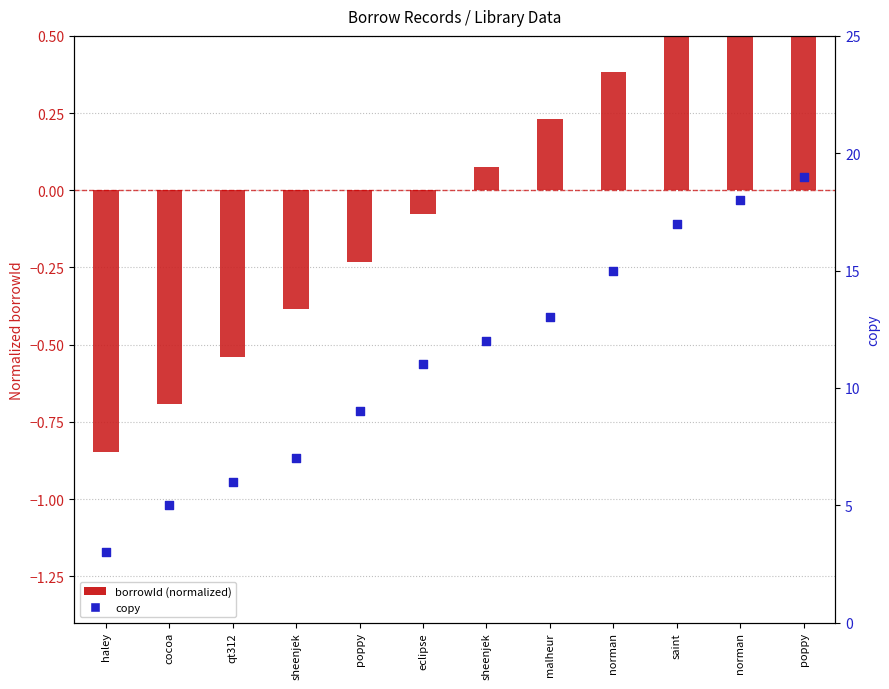

What is the total value across all series at poppy?

8.8